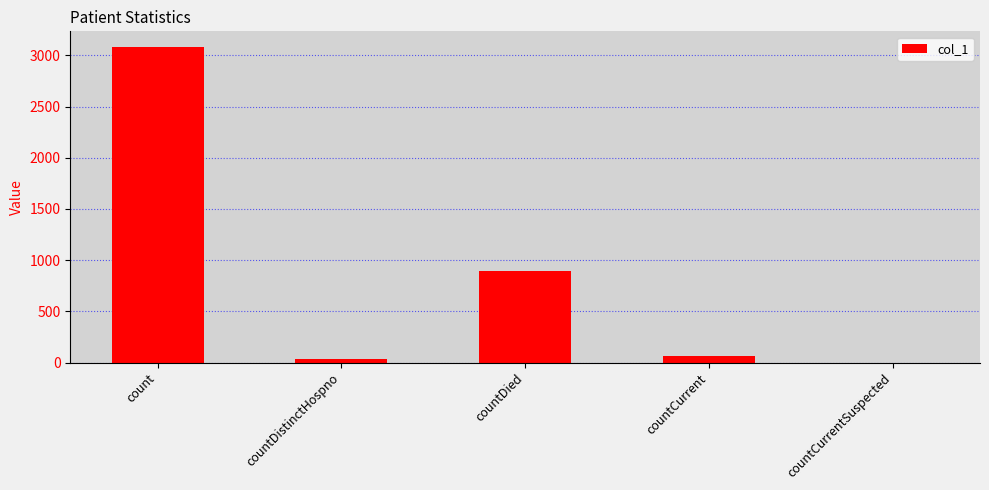

At which label is the value closest to 1540?

countDied